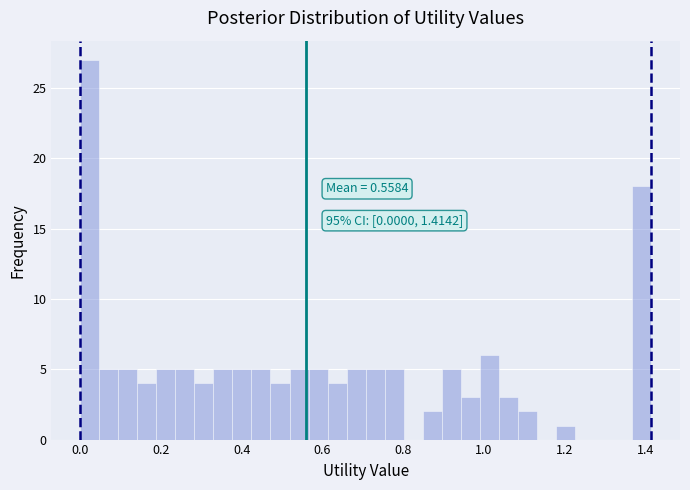

Around what value on the x-axis is the tallest bar? Give the approximate position of its centre, as read against the axis.

0.02